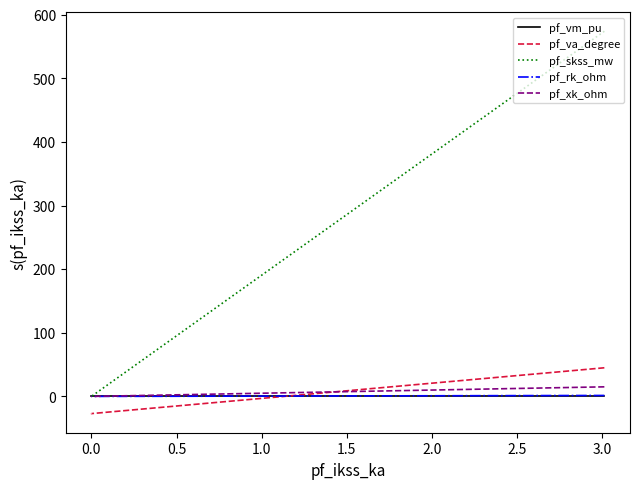

What is the maximum value for pf_rk_ohm?

1.5